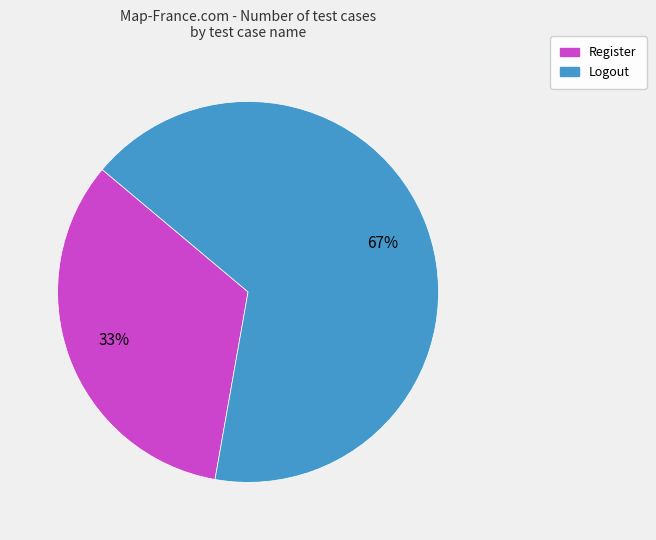

Approximately how many times larger is the value at Register compared to Logout?

0.5